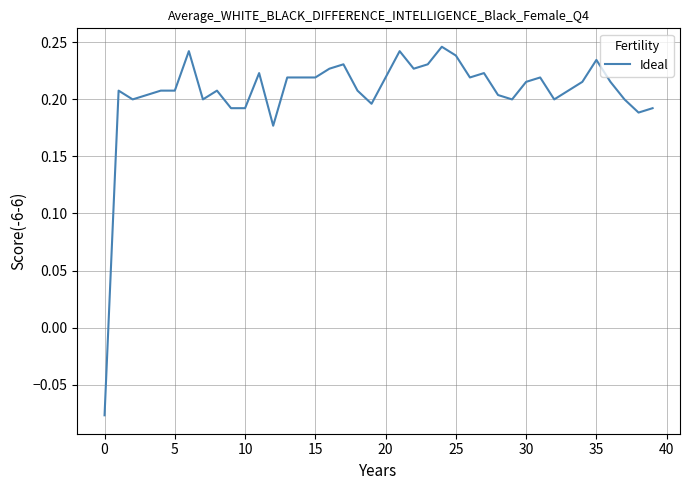

How many positive values are there?

39